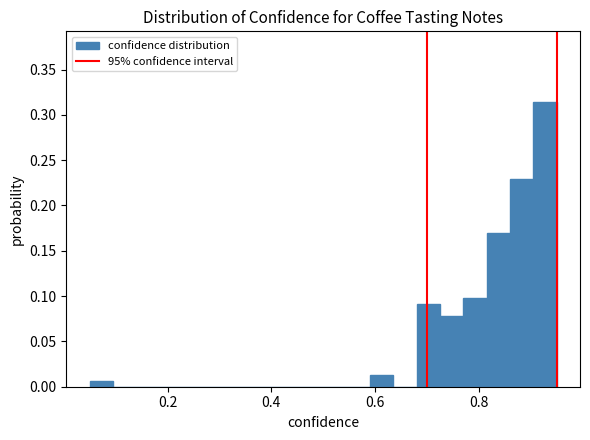

Around what value on the x-axis is the tallest bar? Give the approximate position of its centre, as read against the axis.

0.92